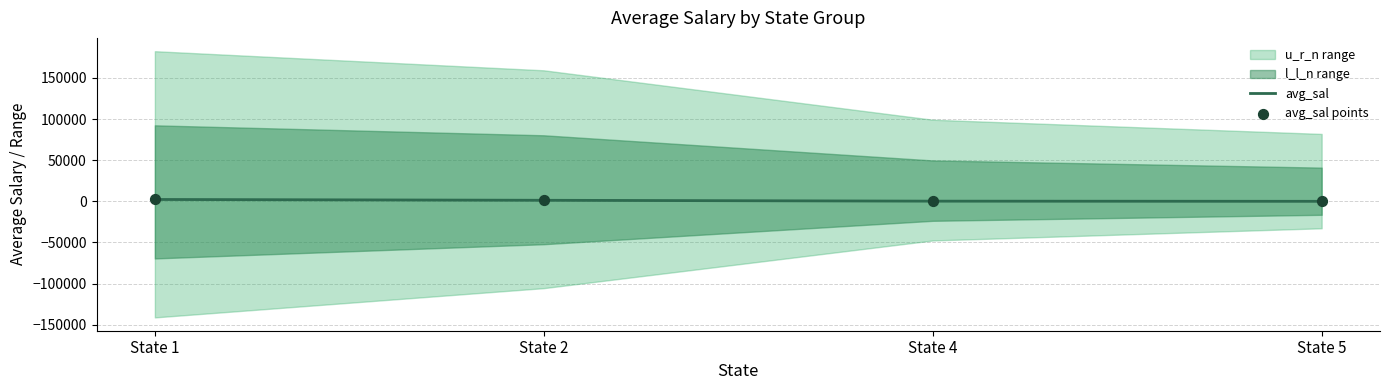

At which category is the sum across all series the highest?

State 1